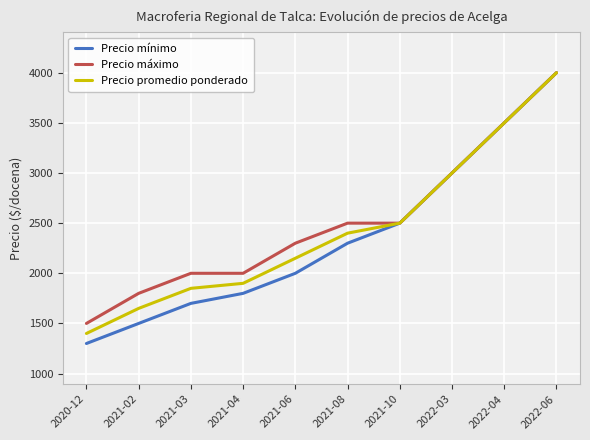

The value of Precio máximo at 2022-06 is 5857. True or false?

False